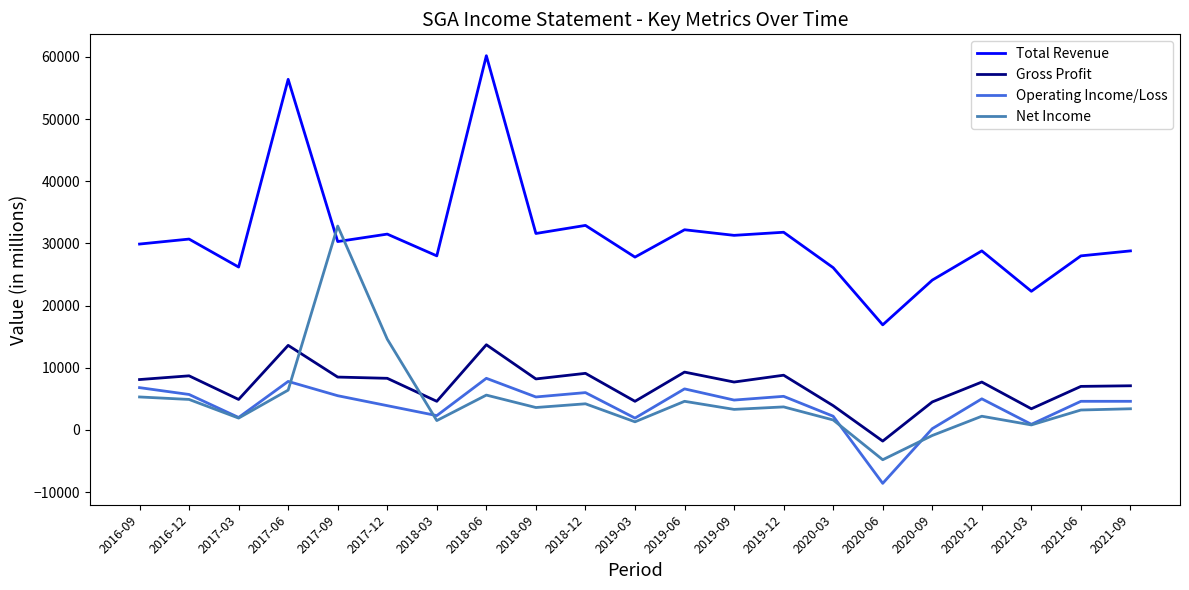

At which label does Operating Income/Loss reach its minimum?

2020-06